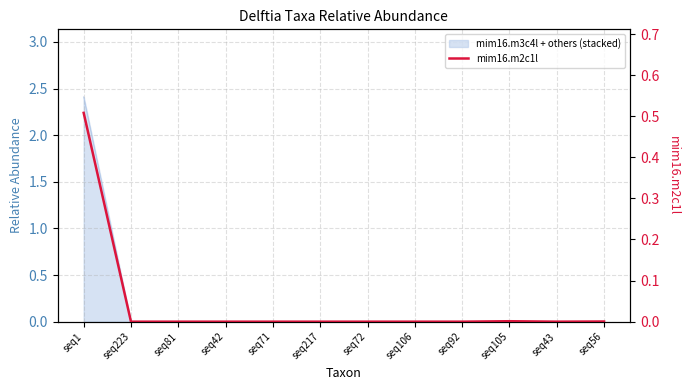

Does the chart have visible grid lines?

Yes